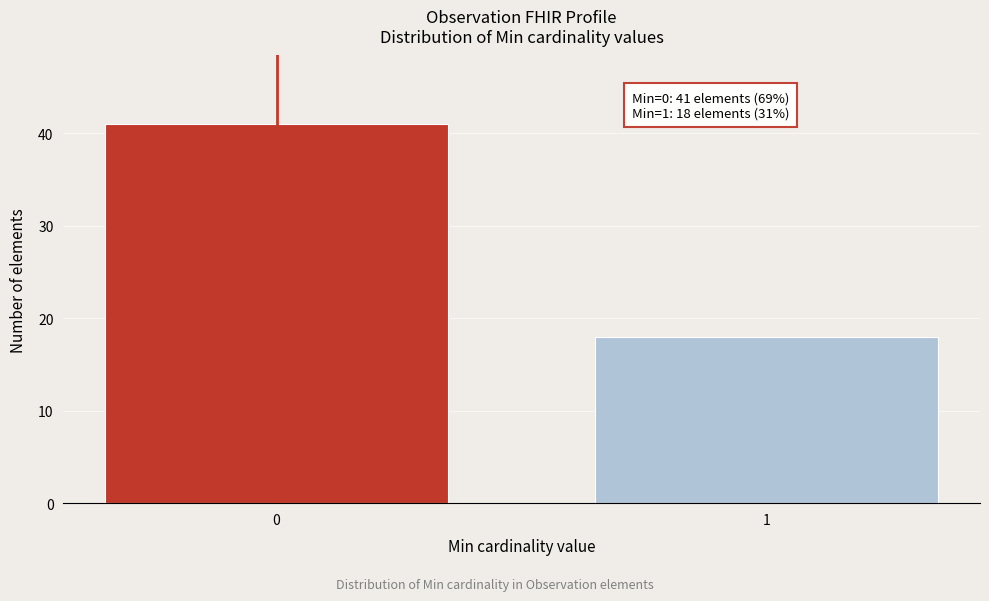

Reading left to right, transcribe all the data shown in this chart.

0=41	1=18